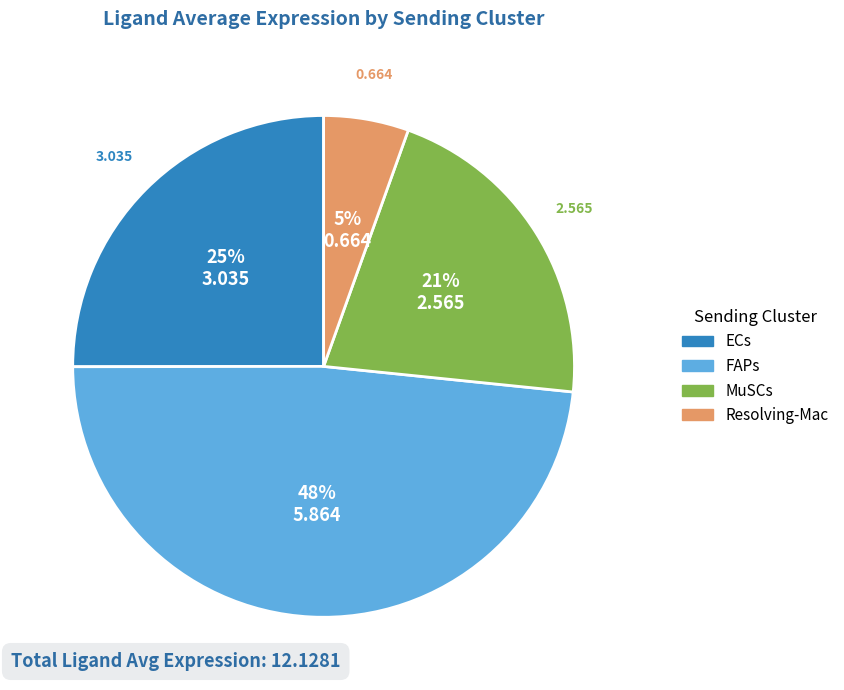

Count the number of slices in the pie.

4